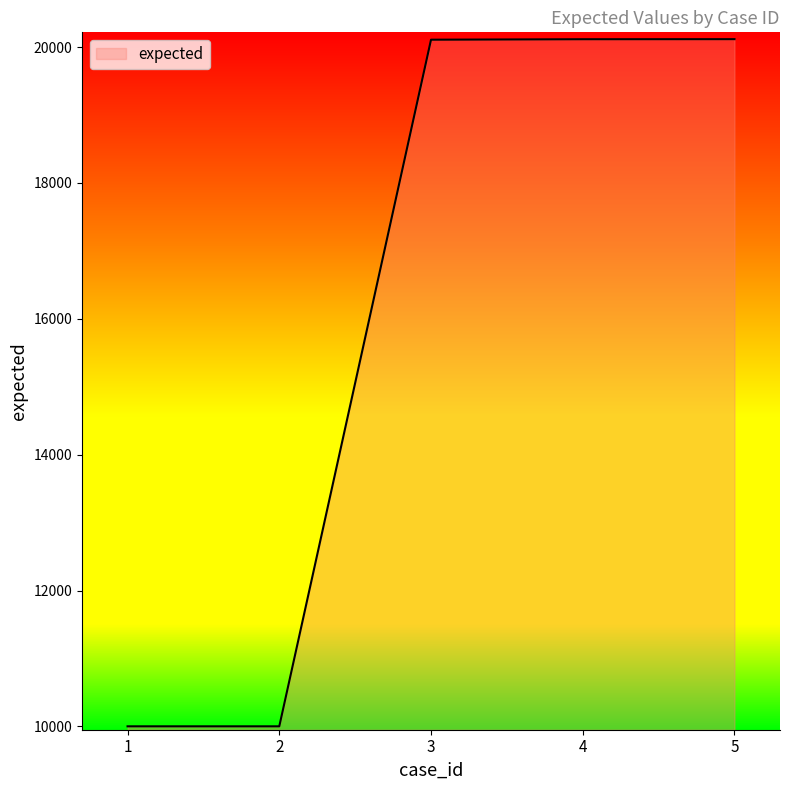

What is the difference between the second highest and minimum values?

10115